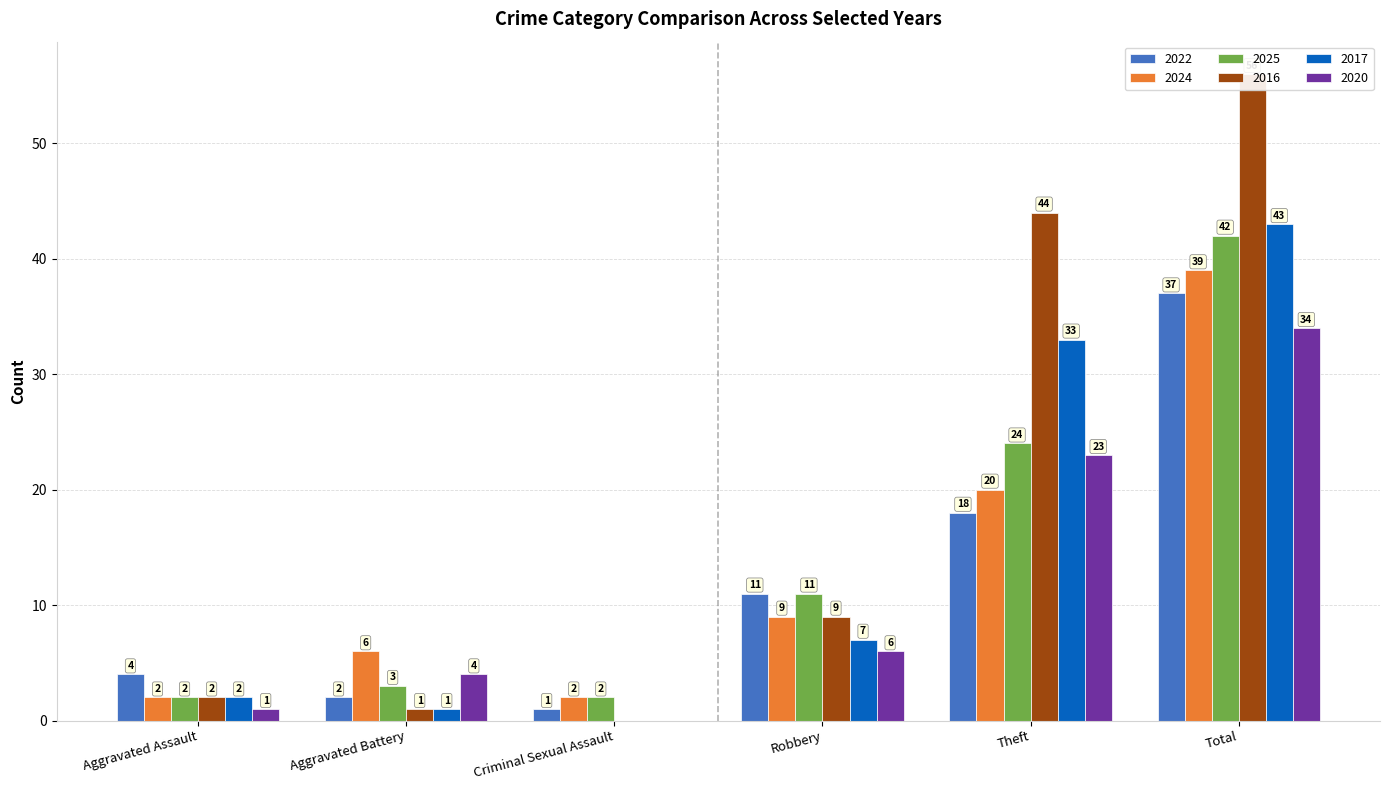

What is the difference between the 2024 values at Robbery and Aggravated Battery?

3